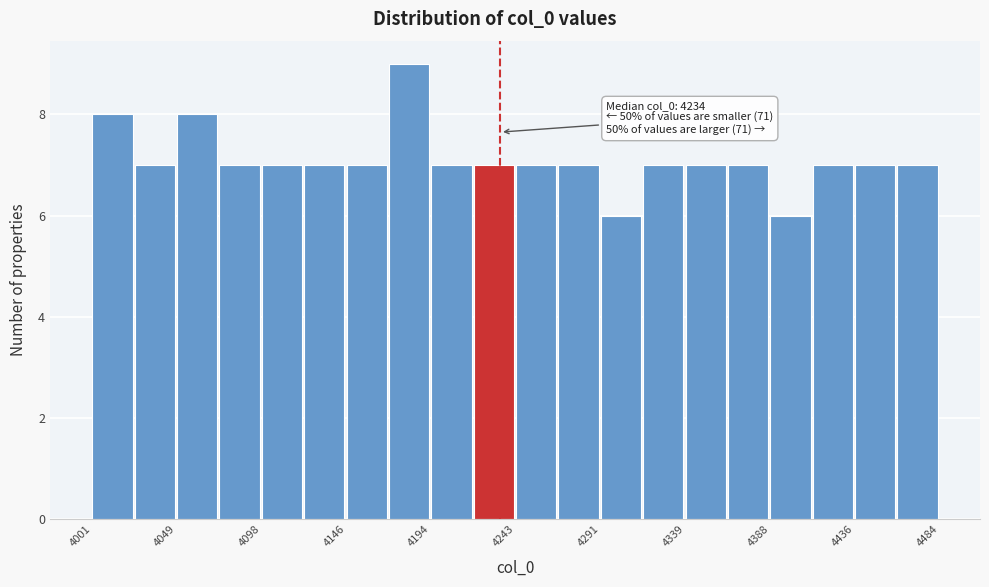

Which range on the x-axis has the tallest bar?

4170 to 4195